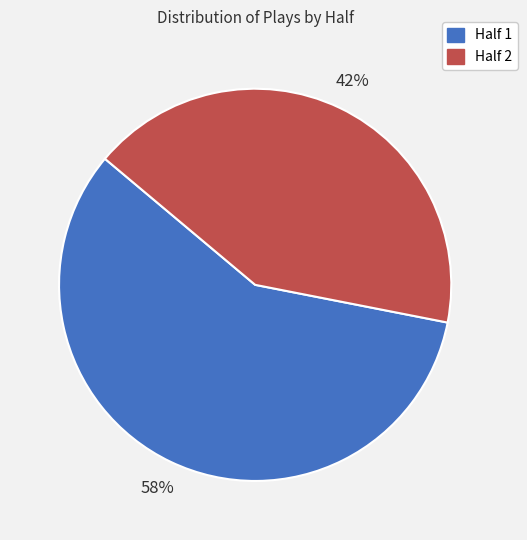

Is there a majority slice in this chart?

Yes